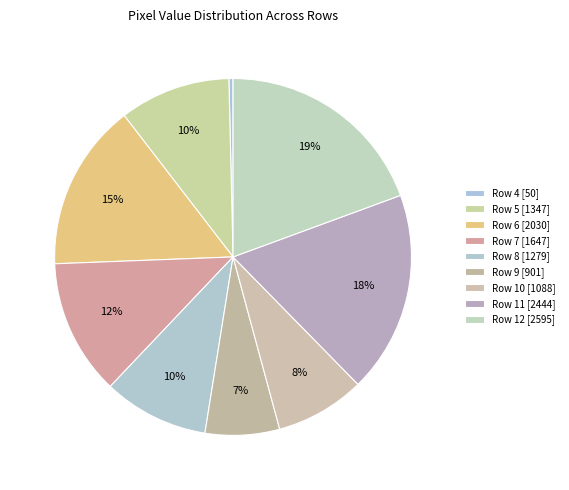

How many slices are in this pie chart?

9